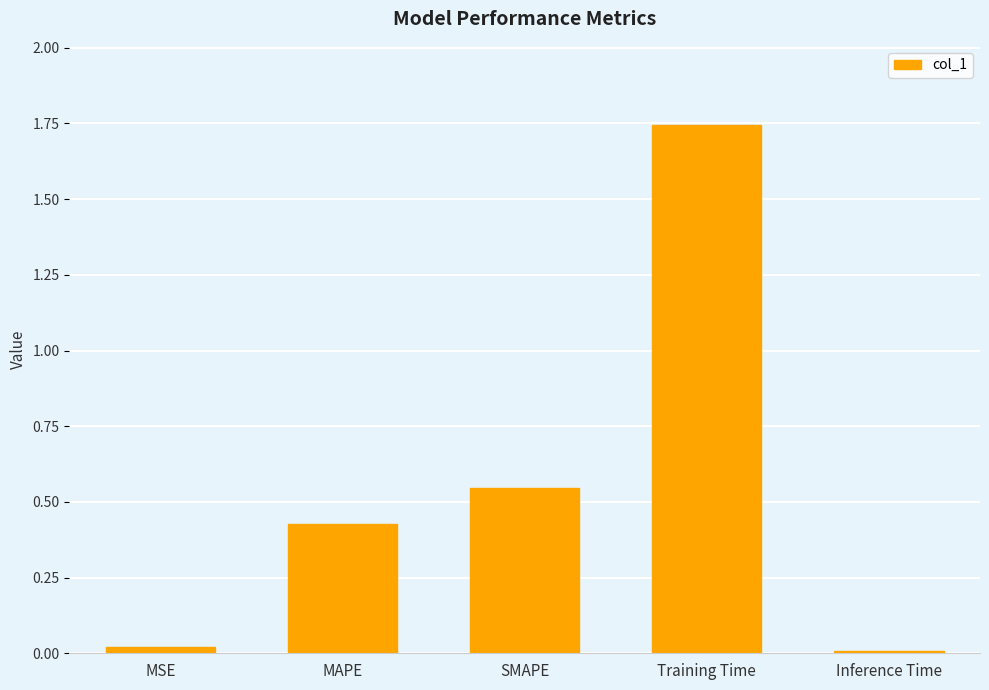

Which has a higher value, Training Time or SMAPE?

Training Time